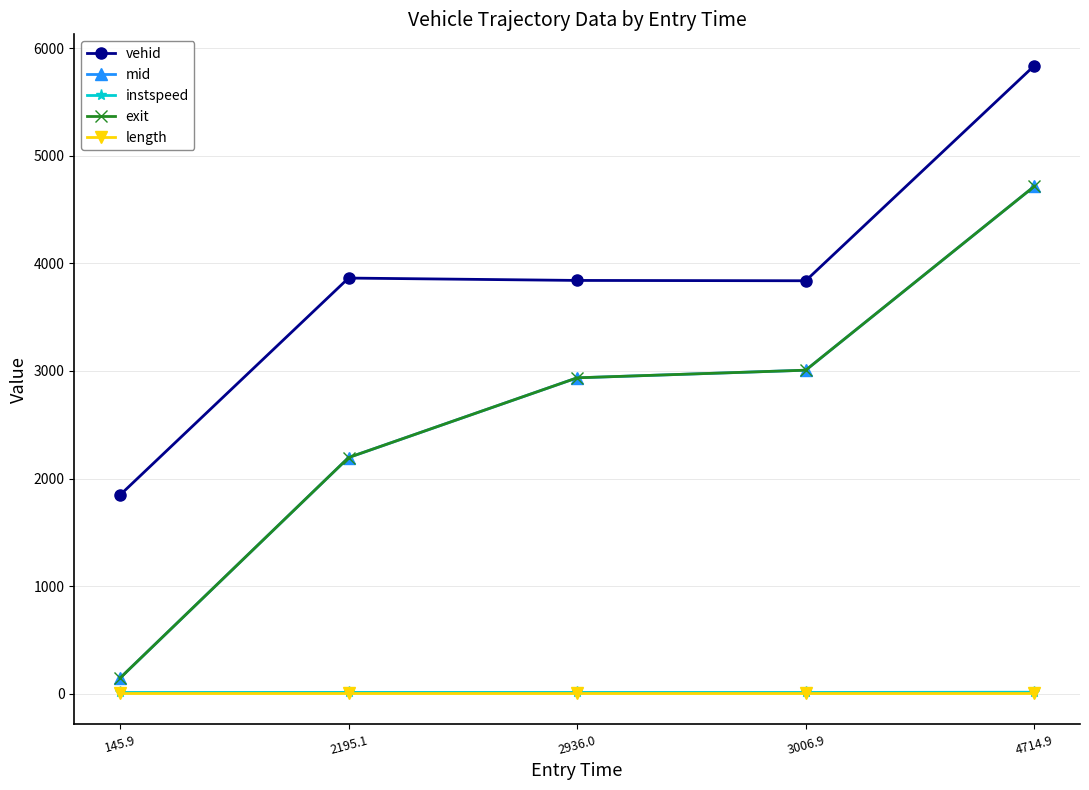

How many lines are shown in the chart?

5